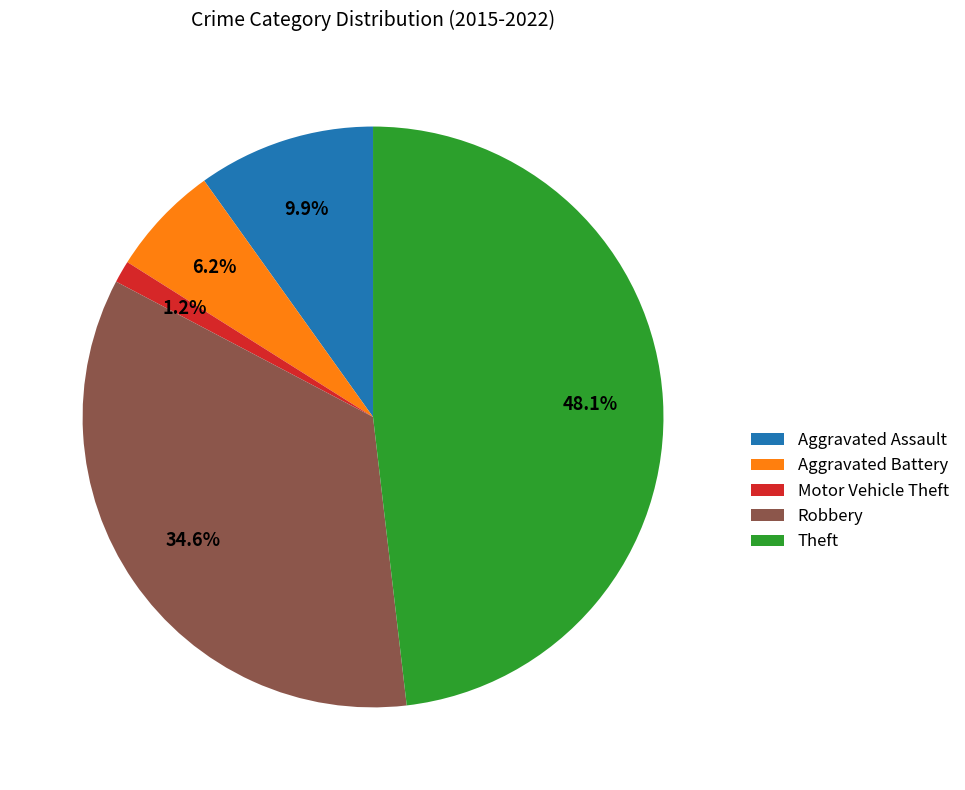

Which category has the smallest portion of the pie?

Motor Vehicle Theft